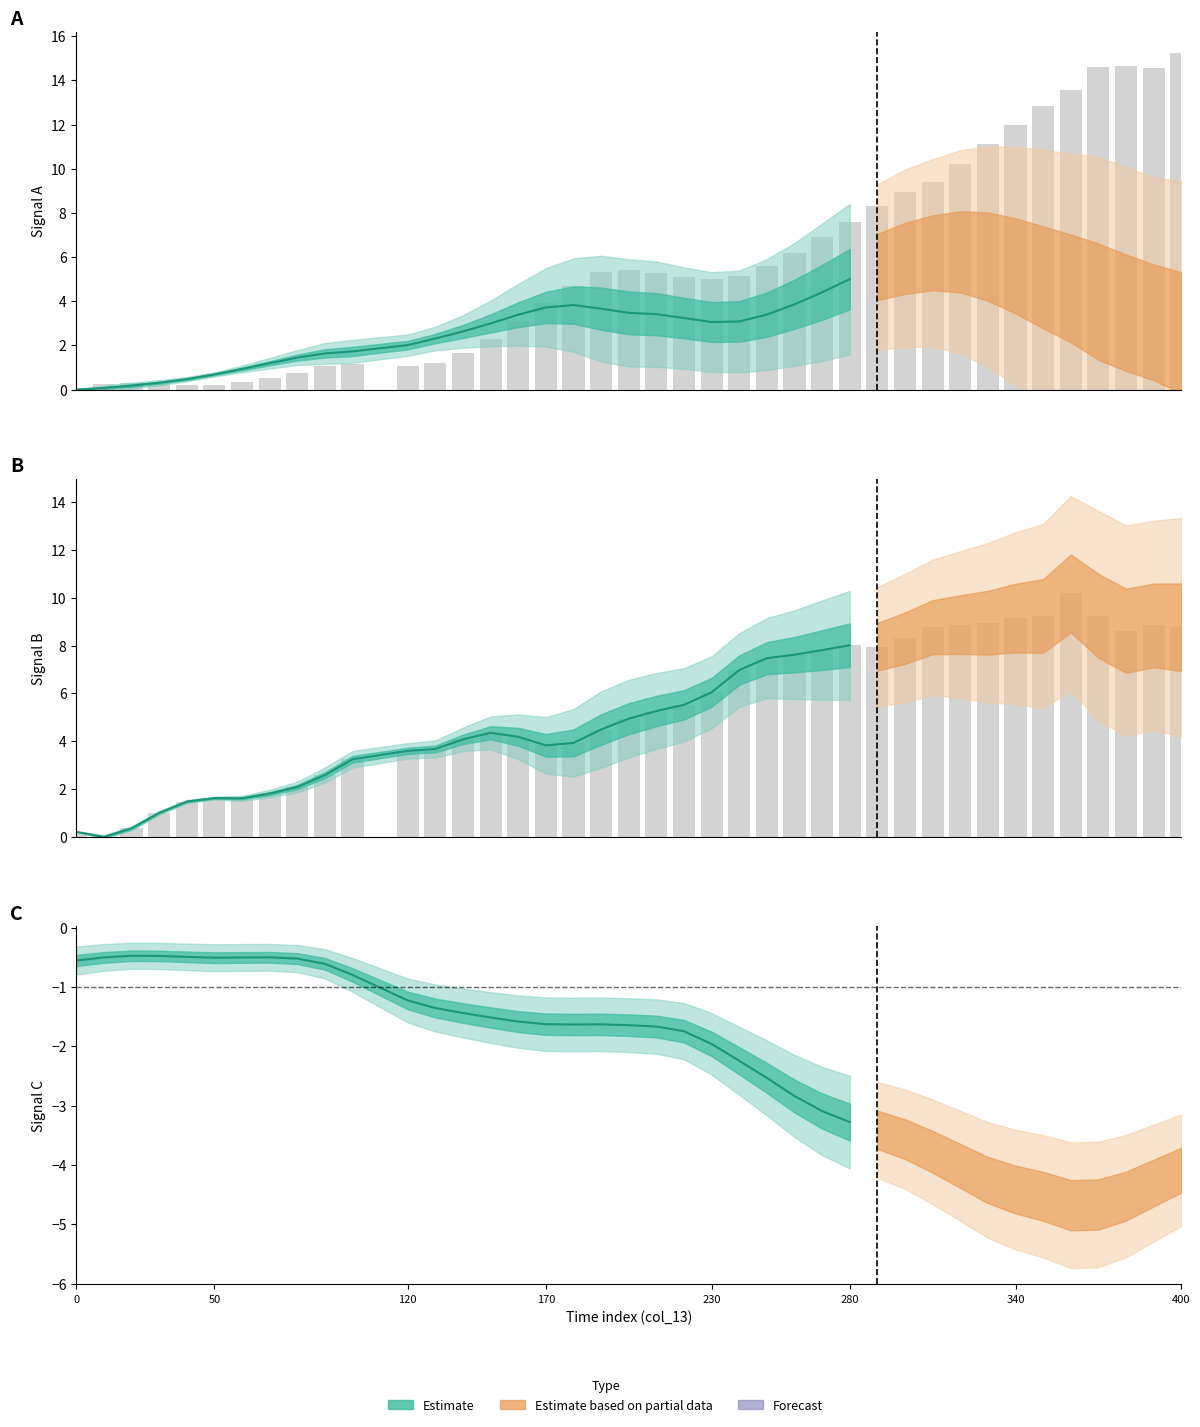

What is the total value across all series at 280?

9.7